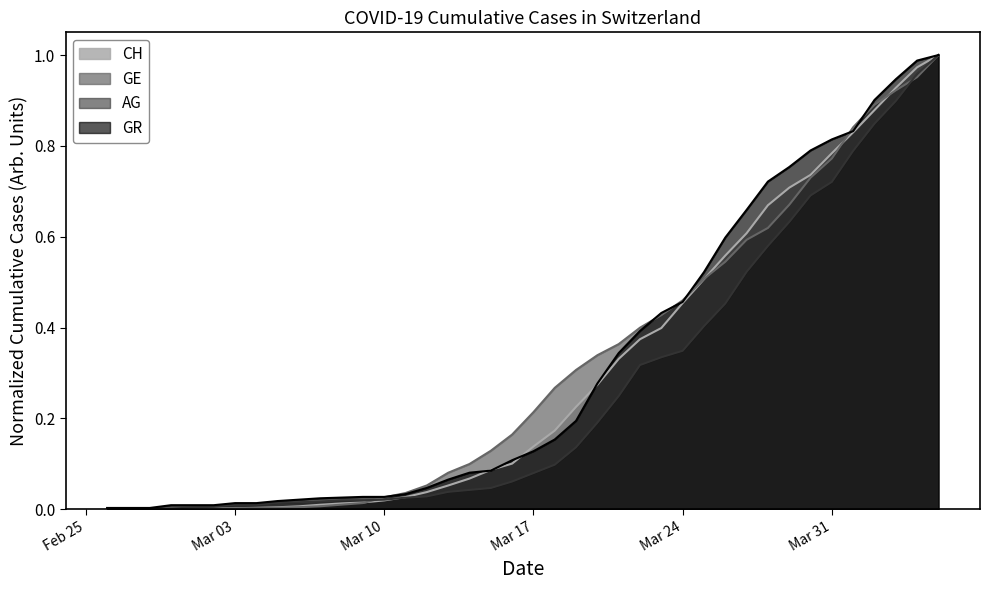

Rank the series by their maximum value, from highest to lowest.

CH, GE, AG, GR